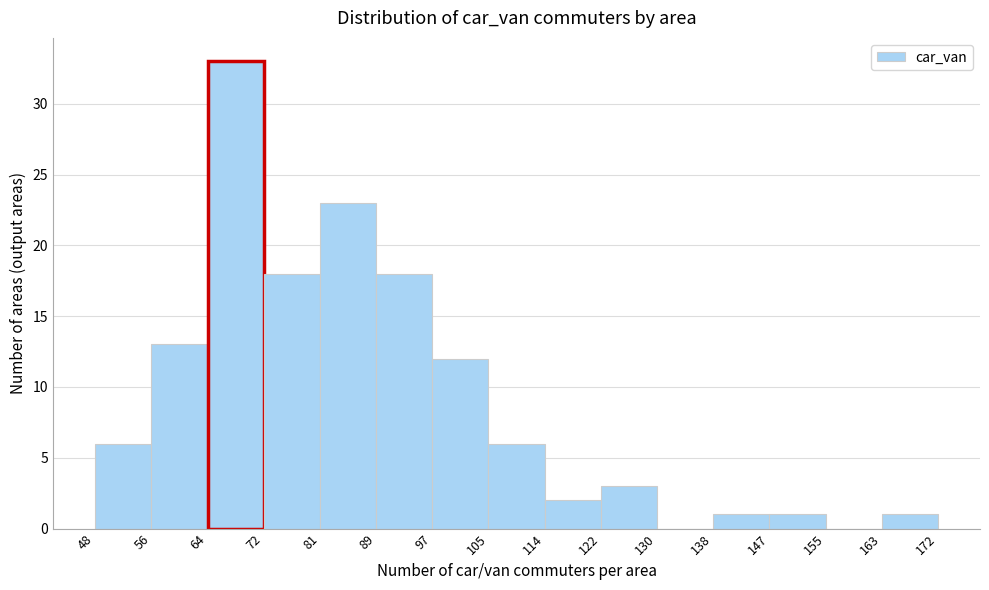

How tall is the bar that spans 89 to 97 on the x-axis? The values are not printed on the chart, so give them approximately, as read against the axis.

18